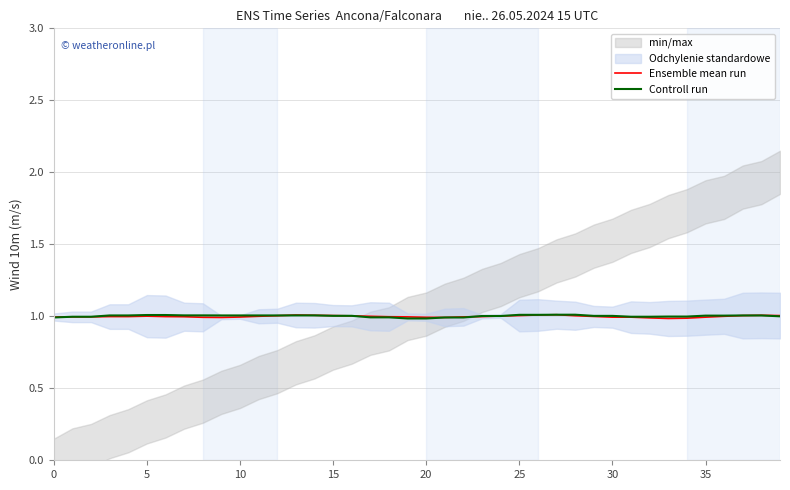

Rank the series by their maximum value, from lowest to highest.

Ensemble mean run, Controll run